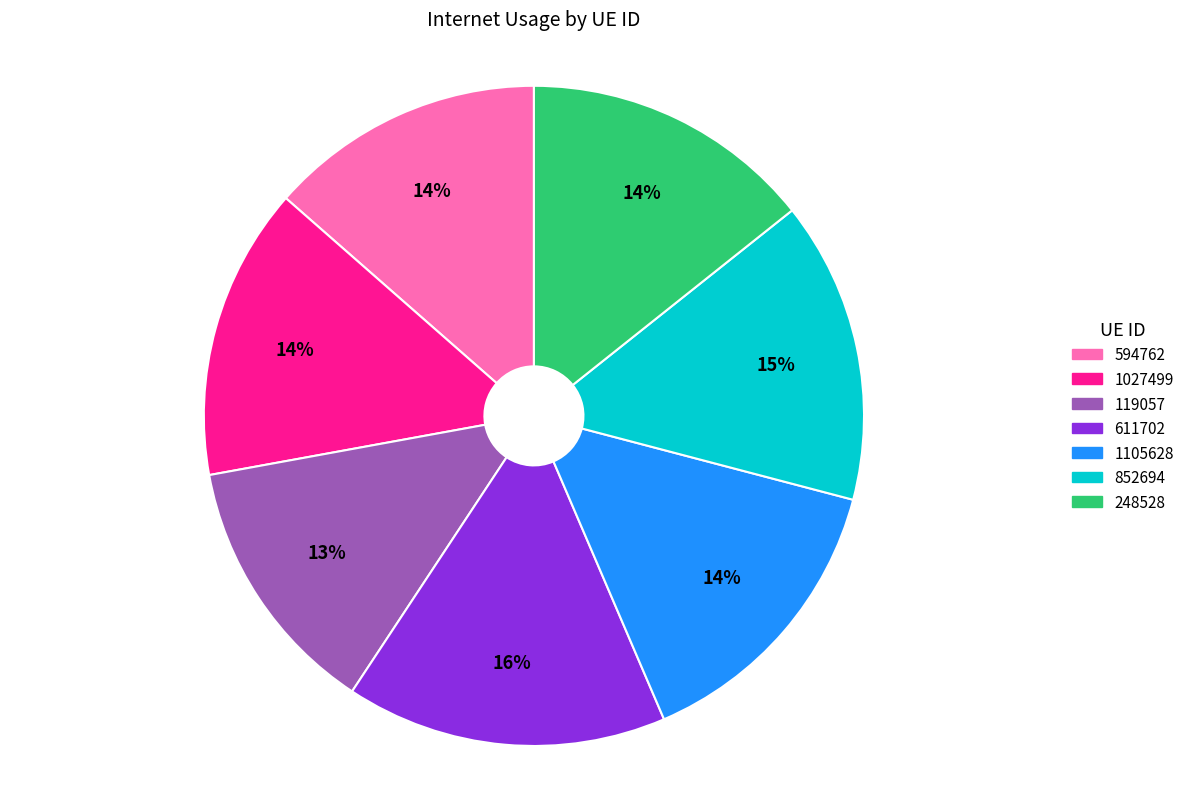

Does 119057 account for over 50% of the chart?

No